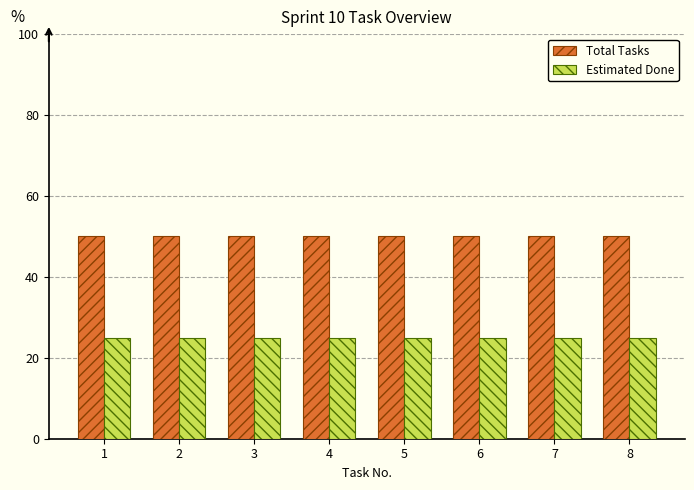

What are all the series names shown in the legend?

Total Tasks, Estimated Done